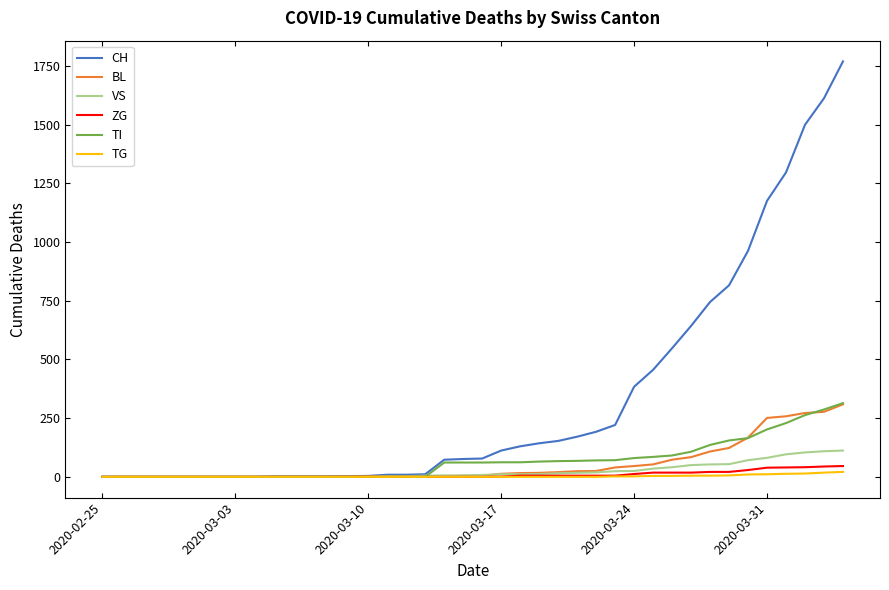

What is the highest value of the BL series?

309